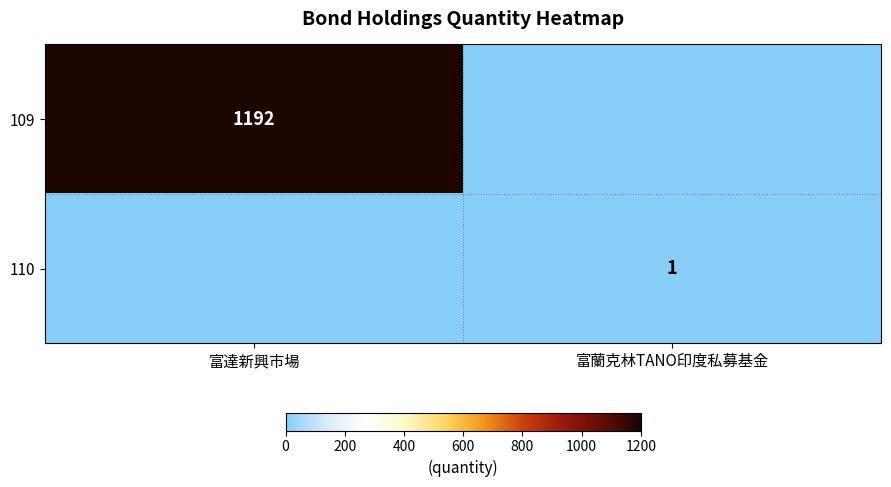

The value of 109 at 富達新興市場 is 1192. True or false?

True